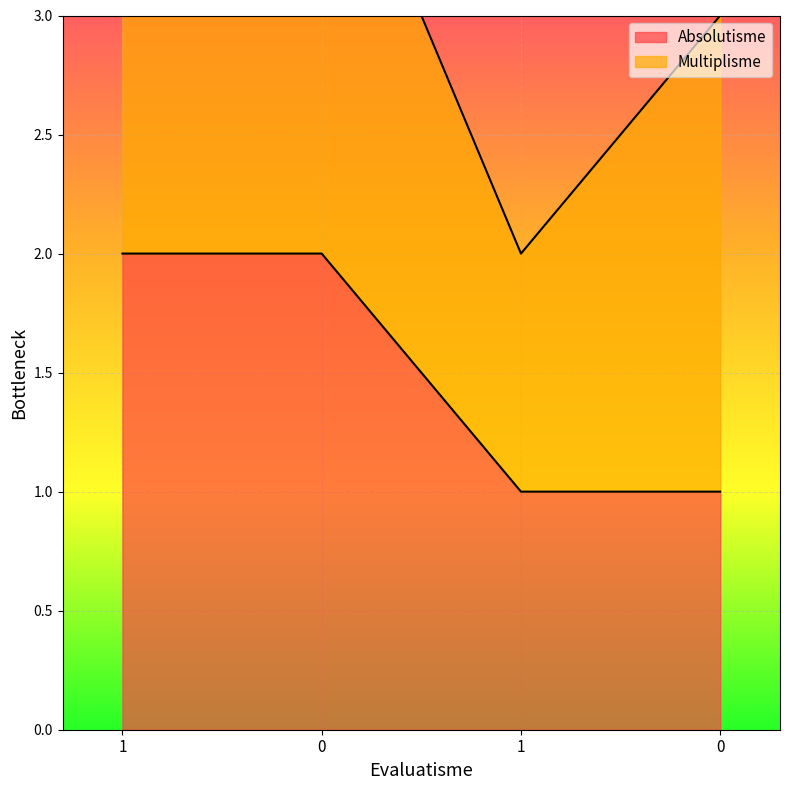

What is the label of the 4th point from the right?

1